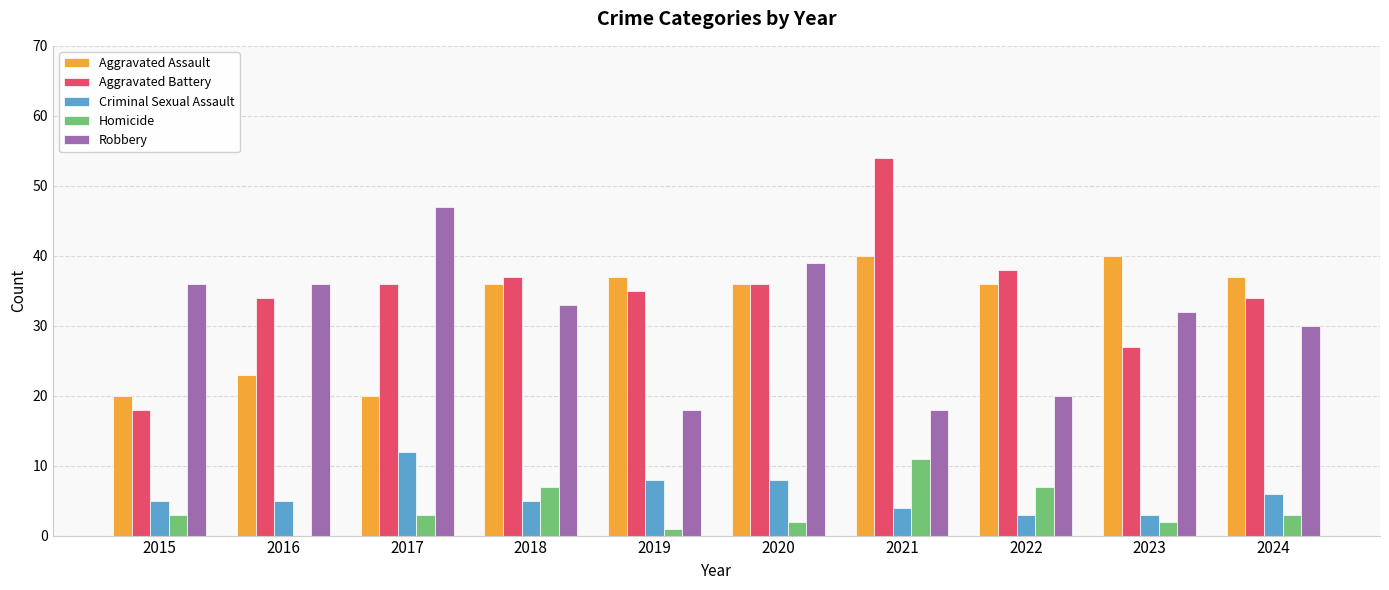

What is the sum of all Aggravated Assault values?

325